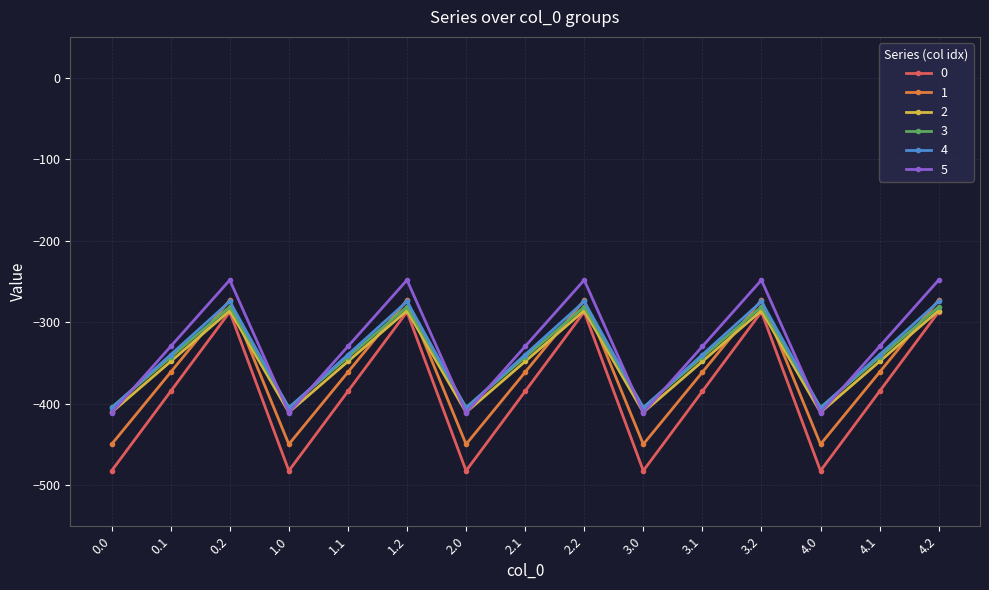

What is the difference between the highest and lowest values at 2.2?

39.0